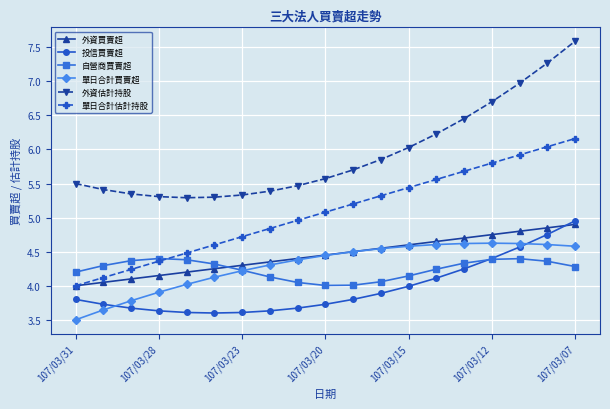

What is the smallest value displayed?

3.5